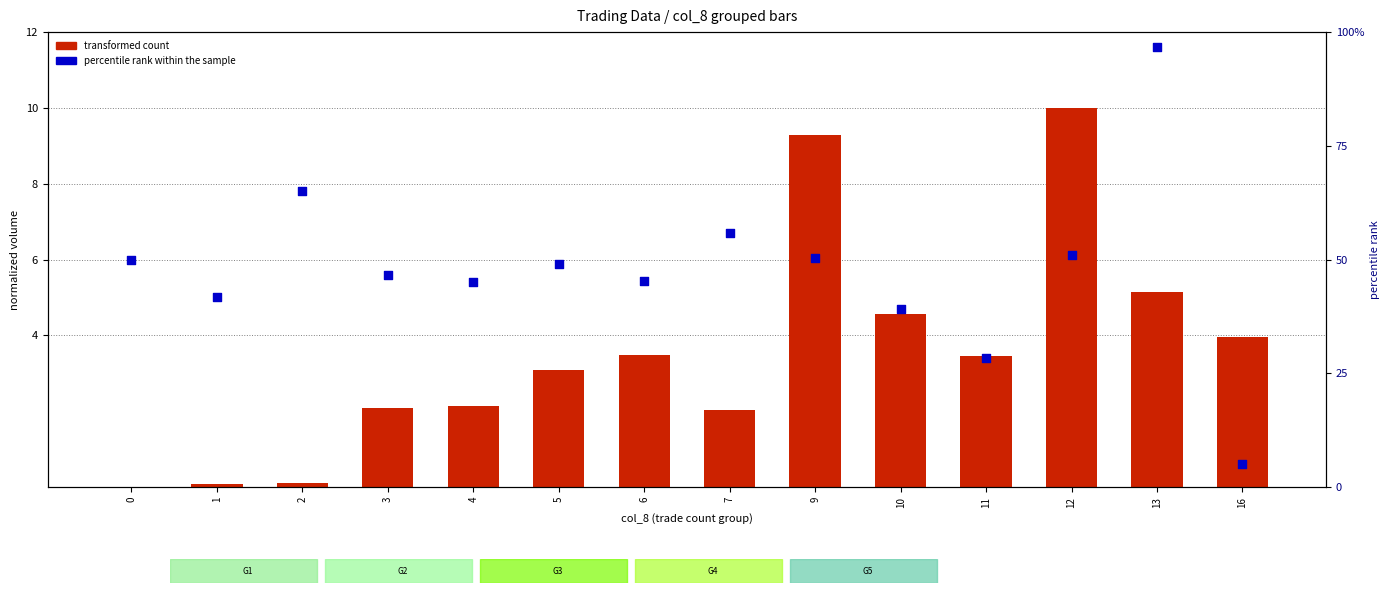

At how many categories does at least one series exceed 4?

14